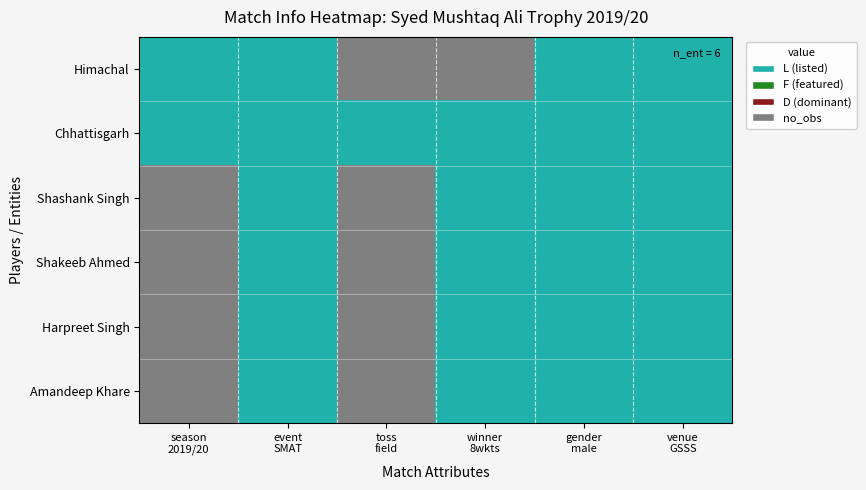

Rank the series by their maximum value, from highest to lowest.

Himachal, Chhattisgarh, Shashank Singh, Shakeeb Ahmed, Harpreet Singh, Amandeep Khare